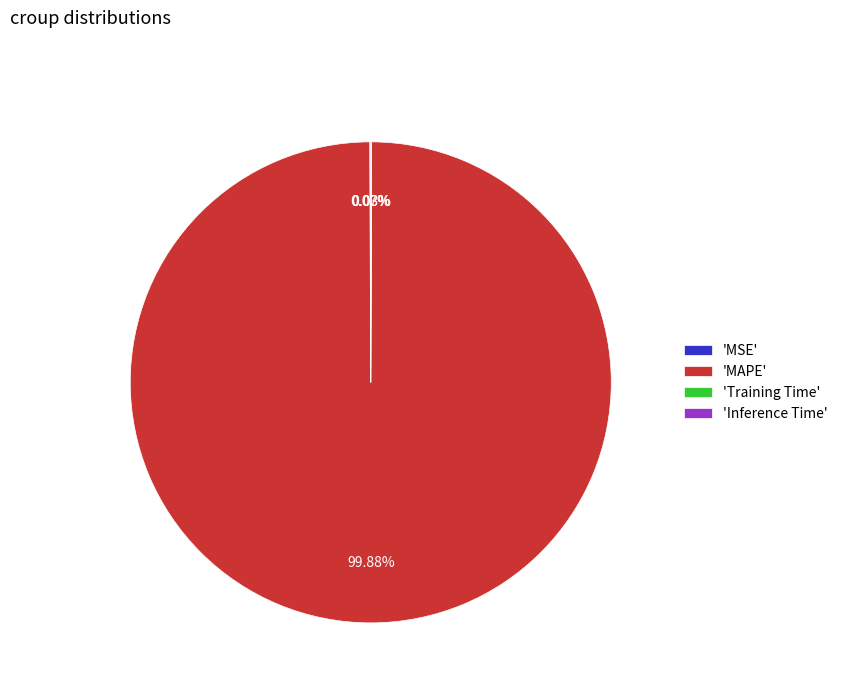

Which slice represents more than half of the pie?

'MAPE'